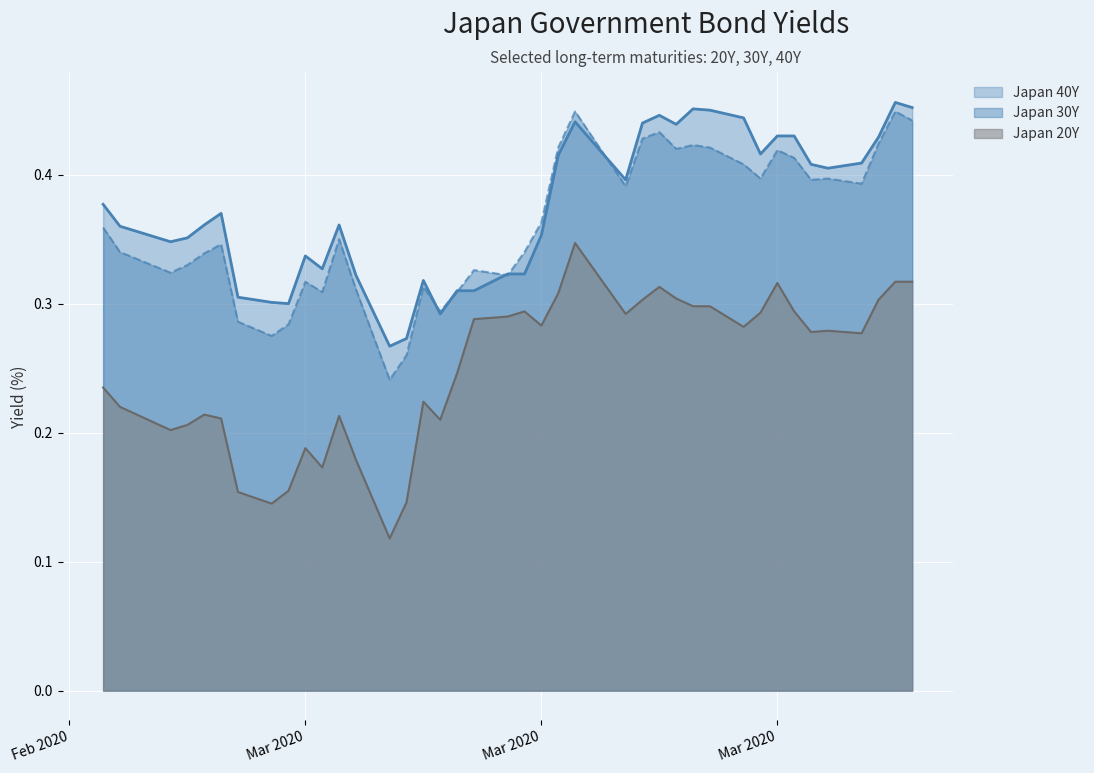

Reading left to right, list all the values displayed in this chart.

Japan 40Y: 0.4	0.4	0.3	0.4	0.4	0.4	0.3	0.3	0.3	0.3	0.3	0.4	0.3	0.3	0.3	0.3	0.3	0.3	0.3	0.3	0.3	0.4	0.4	0.4	0.4	0.4	0.4	0.4	0.5	0.5	0.4	0.4	0.4	0.4	0.4	0.4	0.4	0.4	0.5	0.5
Japan 30Y: 0.4	0.3	0.3	0.3	0.3	0.3	0.3	0.3	0.3	0.3	0.3	0.3	0.3	0.2	0.3	0.3	0.3	0.3	0.3	0.3	0.3	0.4	0.4	0.4	0.4	0.4	0.4	0.4	0.4	0.4	0.4	0.4	0.4	0.4	0.4	0.4	0.4	0.4	0.4	0.4
Japan 20Y: 0.2	0.2	0.2	0.2	0.2	0.2	0.2	0.1	0.2	0.2	0.2	0.2	0.2	0.1	0.1	0.2	0.2	0.2	0.3	0.3	0.3	0.3	0.3	0.3	0.3	0.3	0.3	0.3	0.3	0.3	0.3	0.3	0.3	0.3	0.3	0.3	0.3	0.3	0.3	0.3